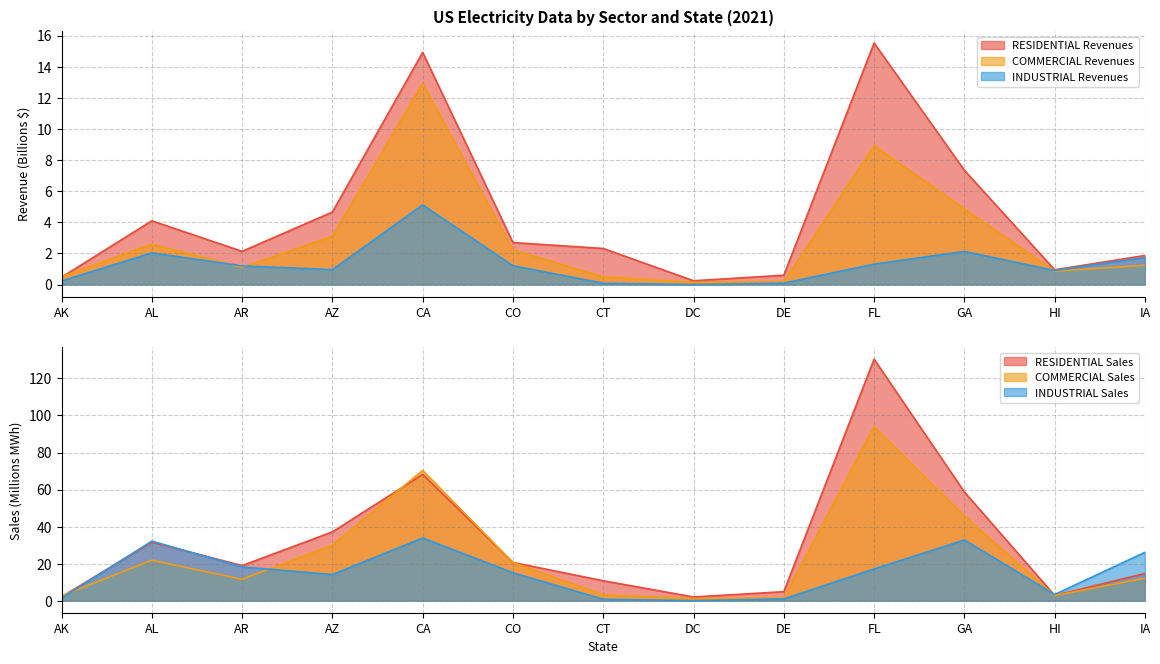

The INDUSTRIAL Revenues series shows 3.2 at GA. True or false?

False